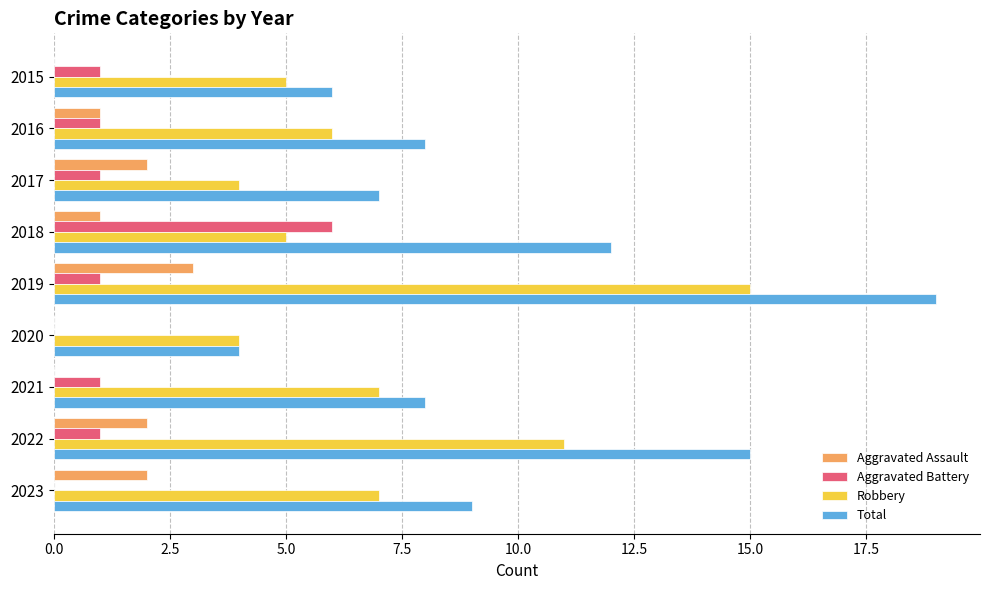

At which category is the sum across all series the highest?

2019